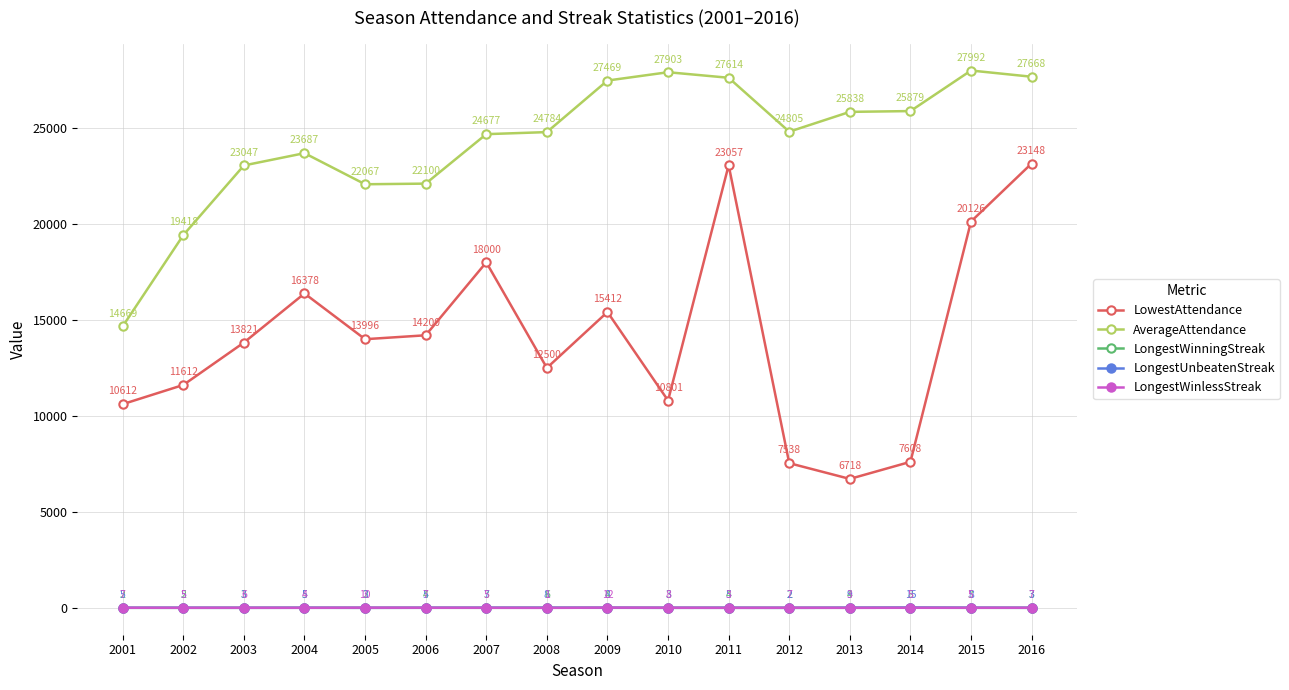

Is it true that LongestWinningStreak equals 2 at 2002?

True